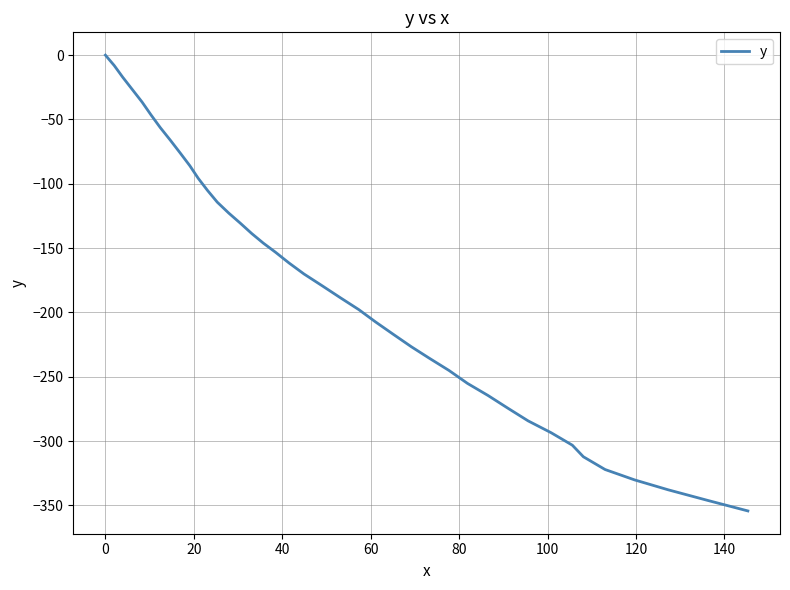

What is the smallest value displayed?

-354.3